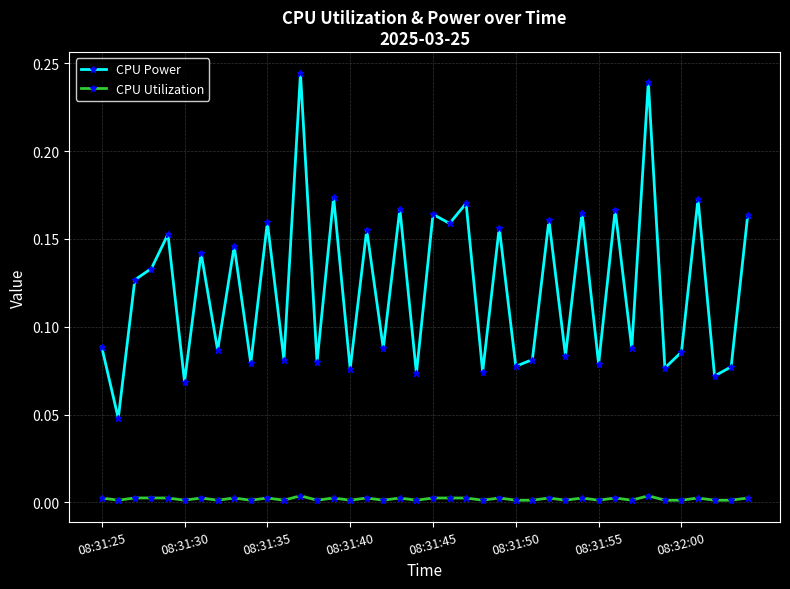

Count the number of data series in this chart.

2